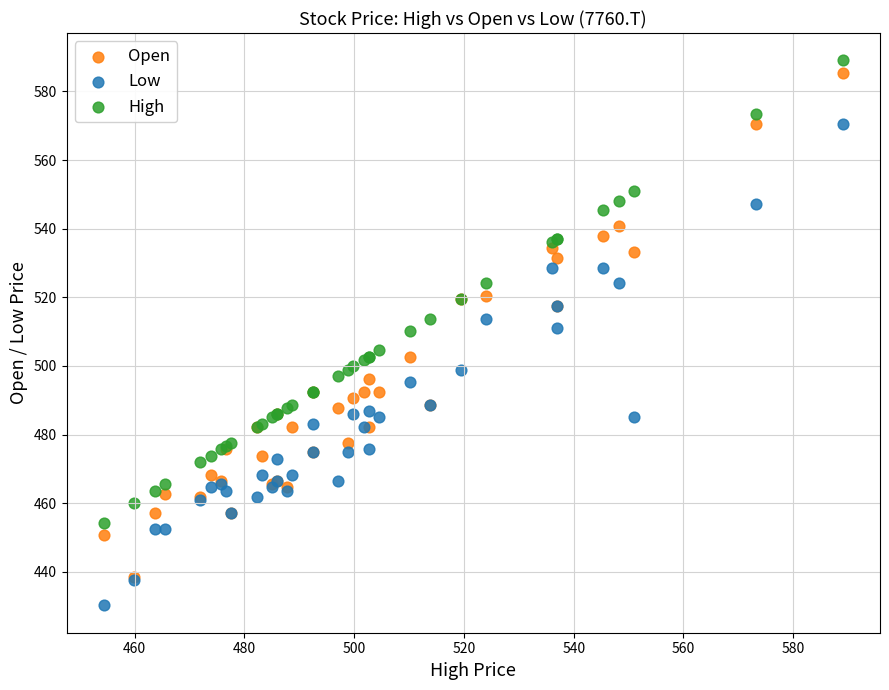

Which series has the largest Y range (max minus min)?

Open